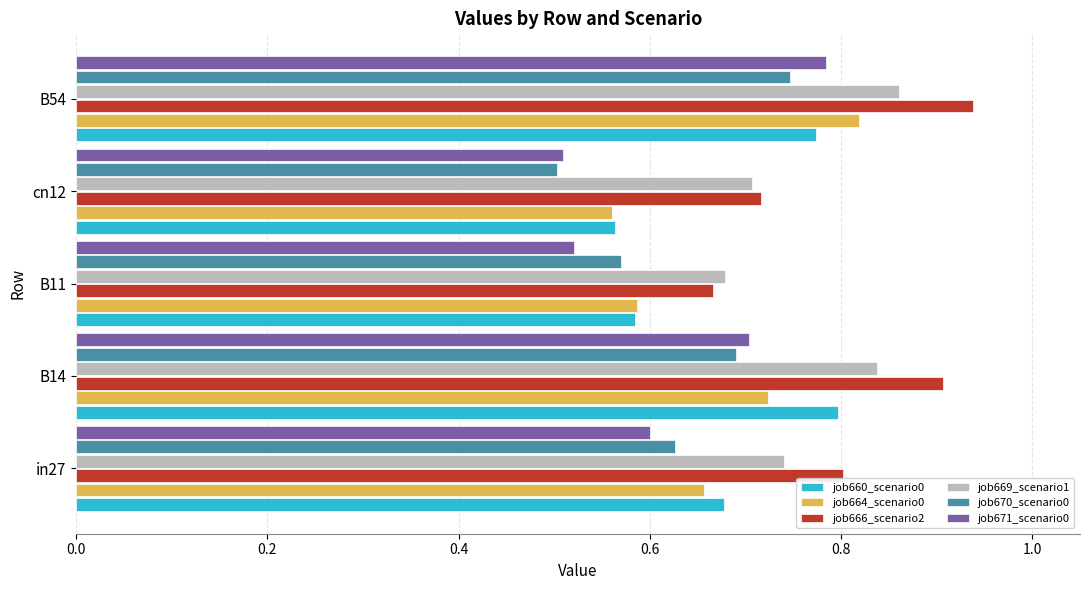

At which category is the sum across all series the highest?

B54